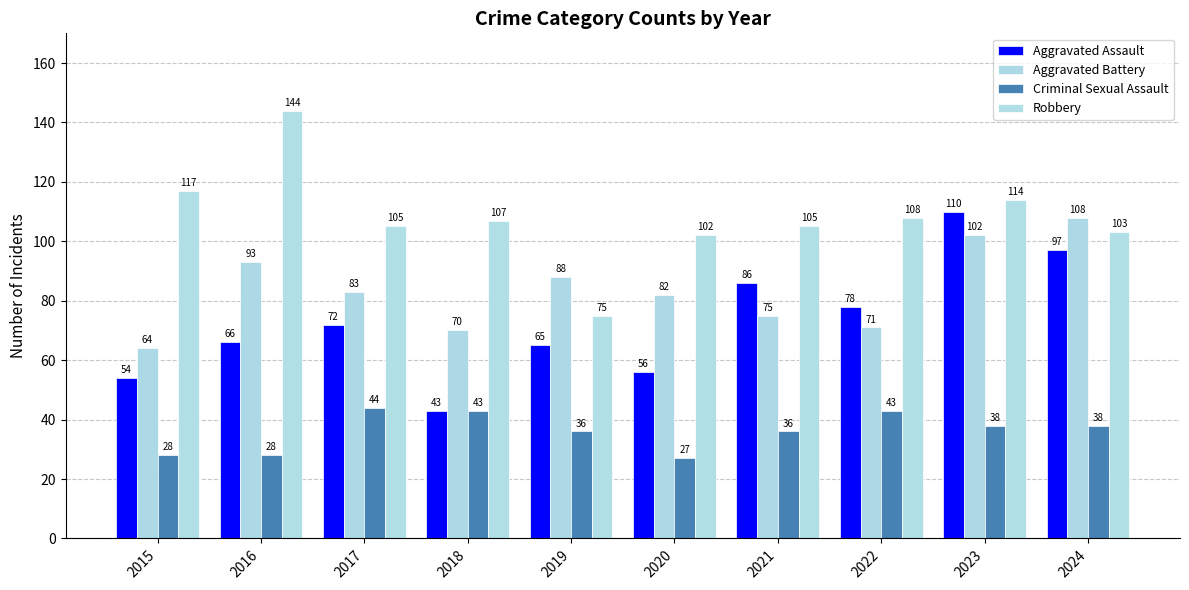

At which label is Robbery closest to 109?

2022